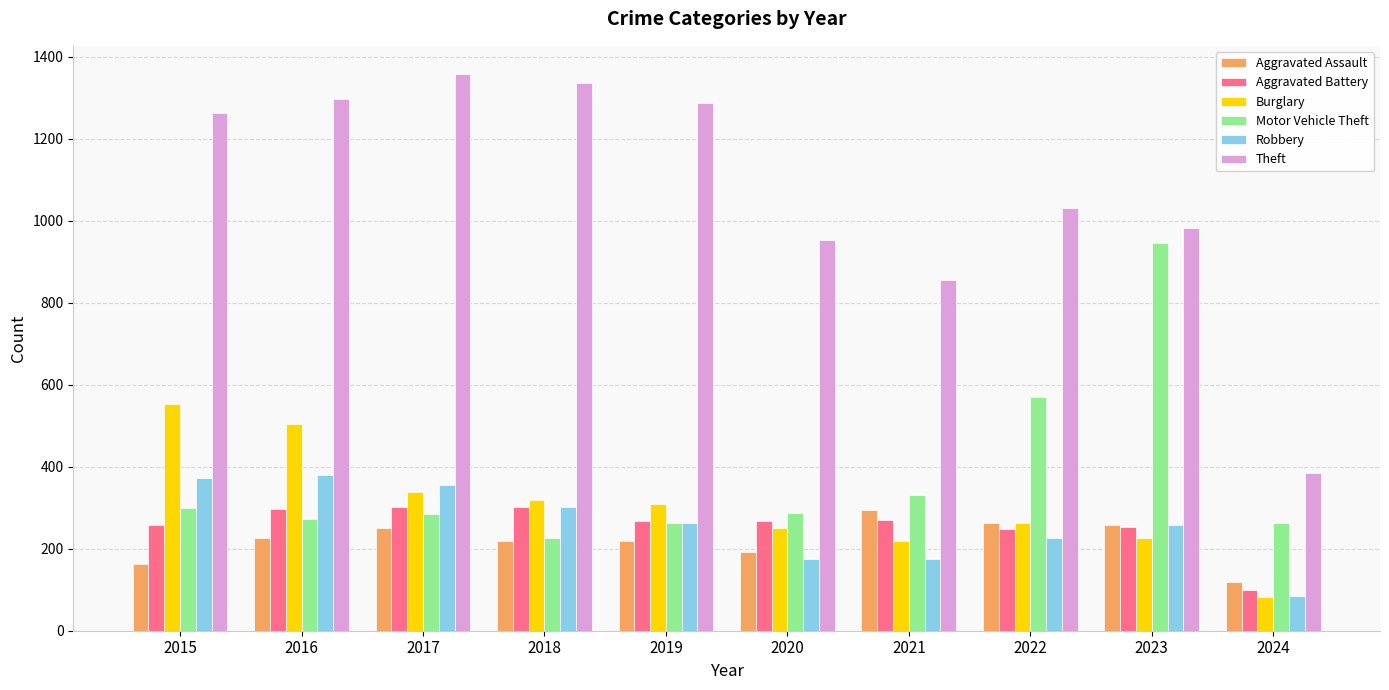

What is the difference between the maximum and minimum values in the Theft series?

974